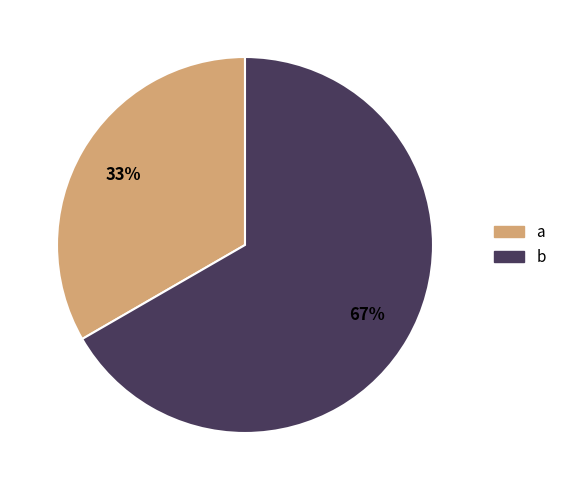

To the nearest percent, what is the combined percentage of b and a?

100%